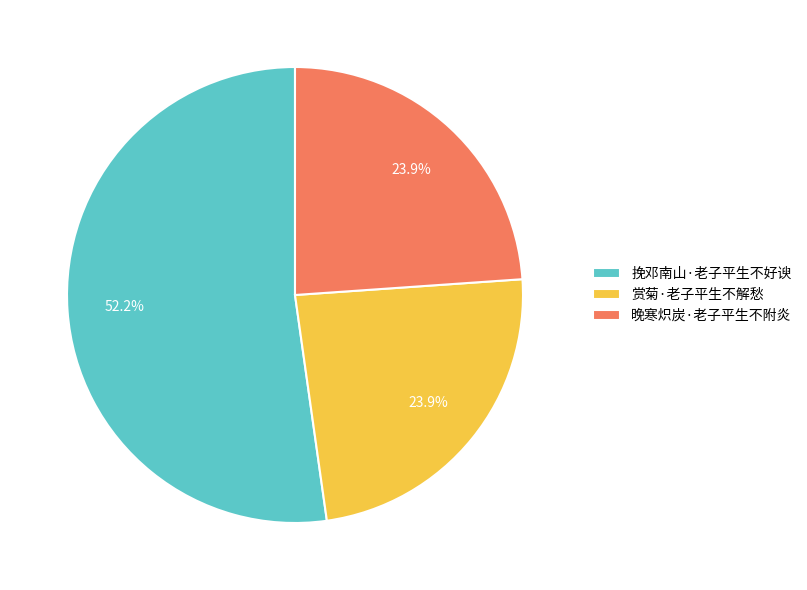

Does 晚寒炽炭·老子平生不附炎 represent more than half of the total?

No